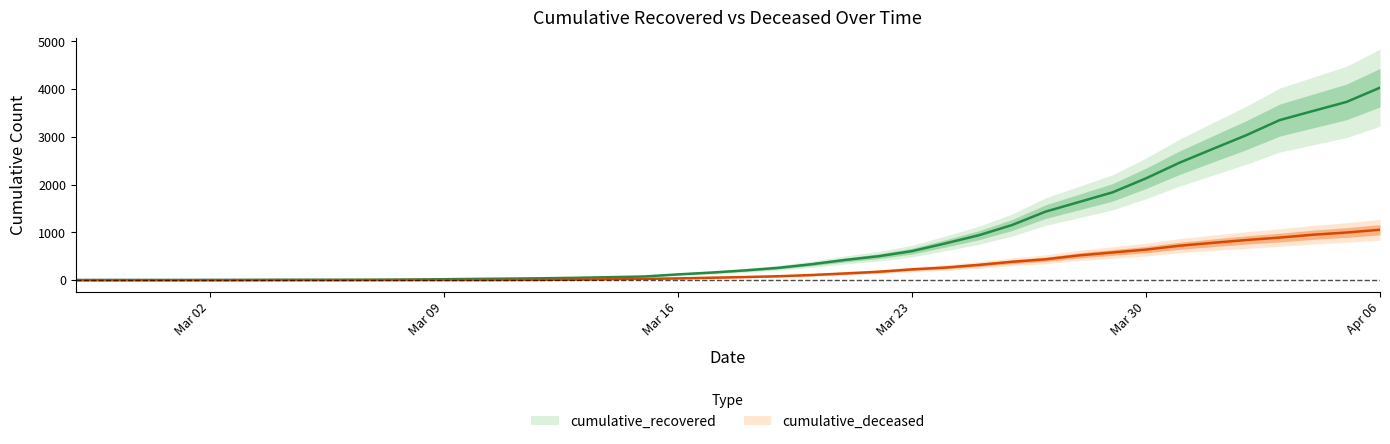

What is the spread (max minus min) of values at 2020-03-27?

999